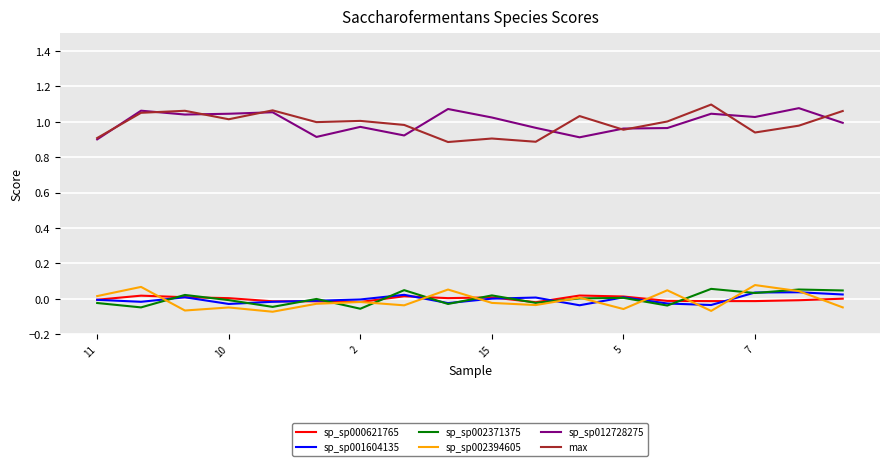

Which series ends up on top after the final intersection of sp_sp002394605 and sp_sp000621765?

sp_sp000621765